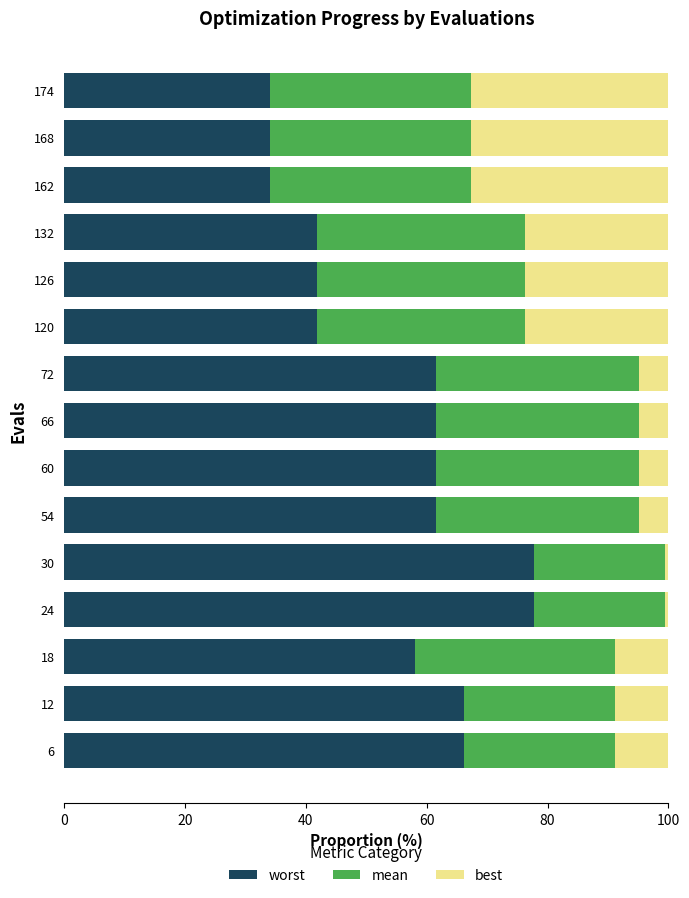

What is the total value across all series at 6?

100.0